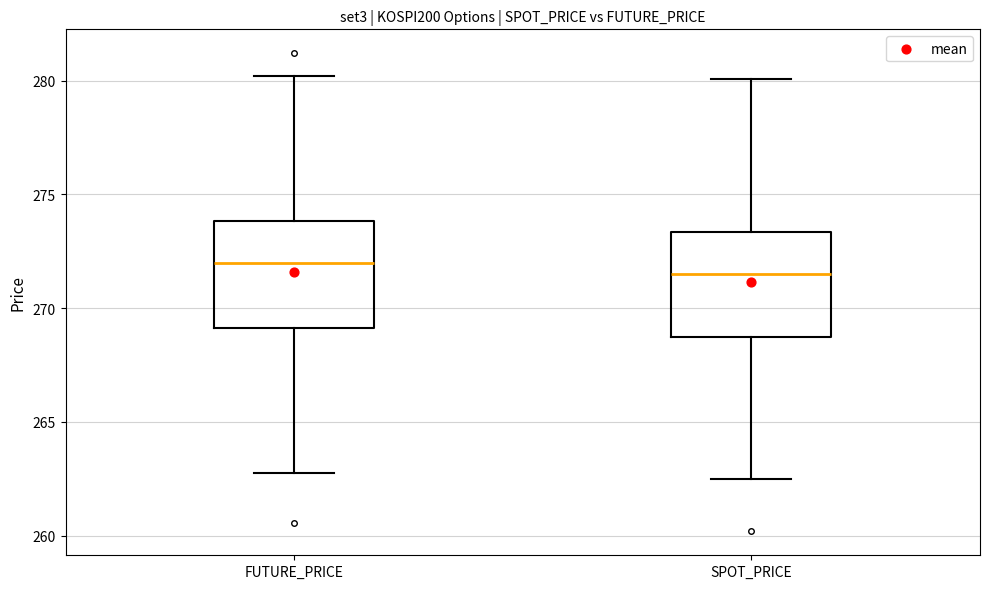

Reading left to right, transcribe this box plot: for each box, give where its median line is, the range the box spans, and where its two whiskers end, as read against the y-axis. The values are not printed on the chart, so give them approximately, as read against the axis.

FUTURE_PRICE: median 272.0, box 269.0 to 274.0, whiskers 263.0 to 280.0
SPOT_PRICE: median 271.5, box 268.5 to 273.5, whiskers 262.5 to 280.0